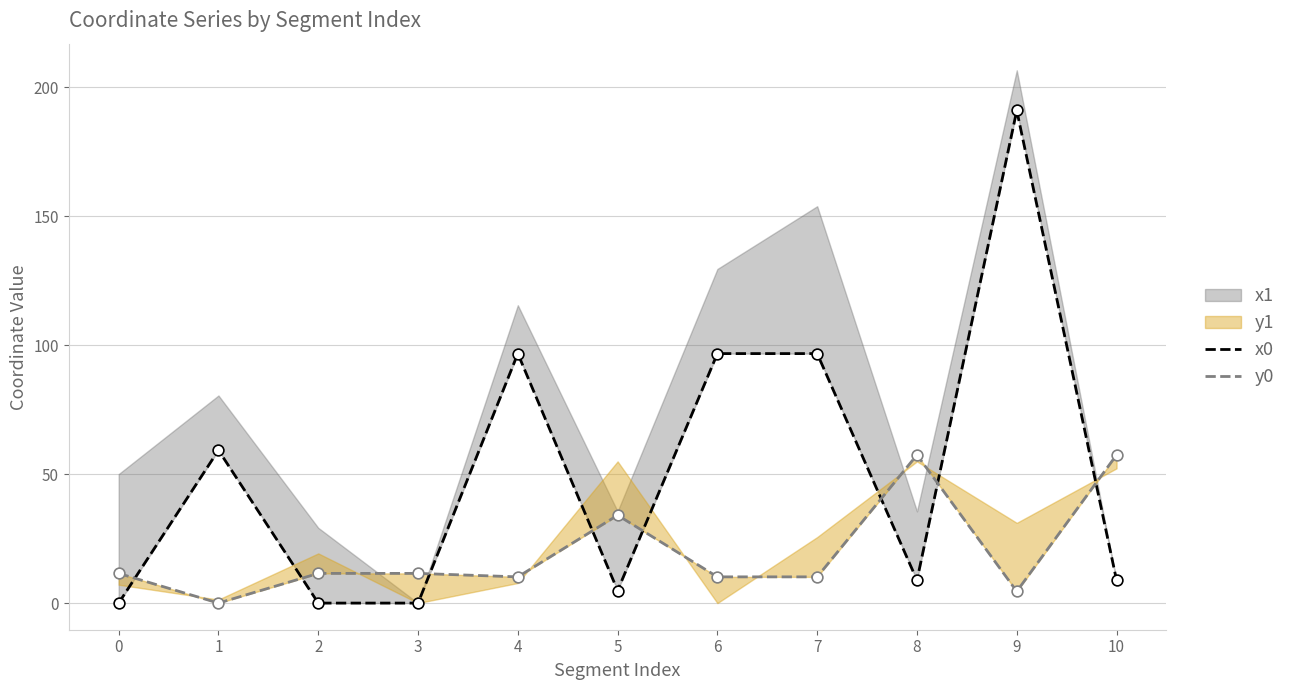

Which series reaches the minimum Y coordinate?

x0